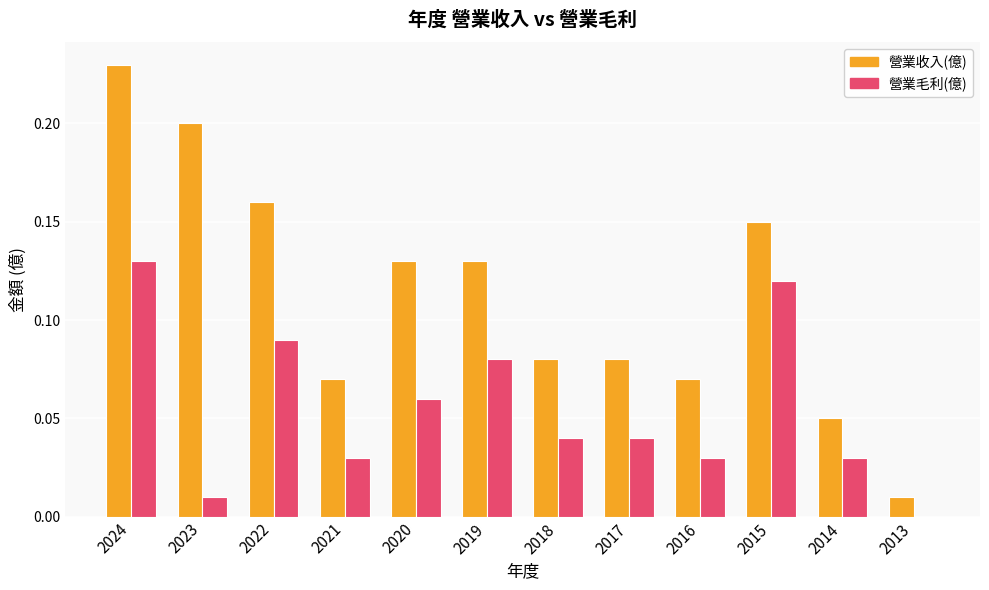

Which category has the highest value in the 營業毛利(億) series?

2024